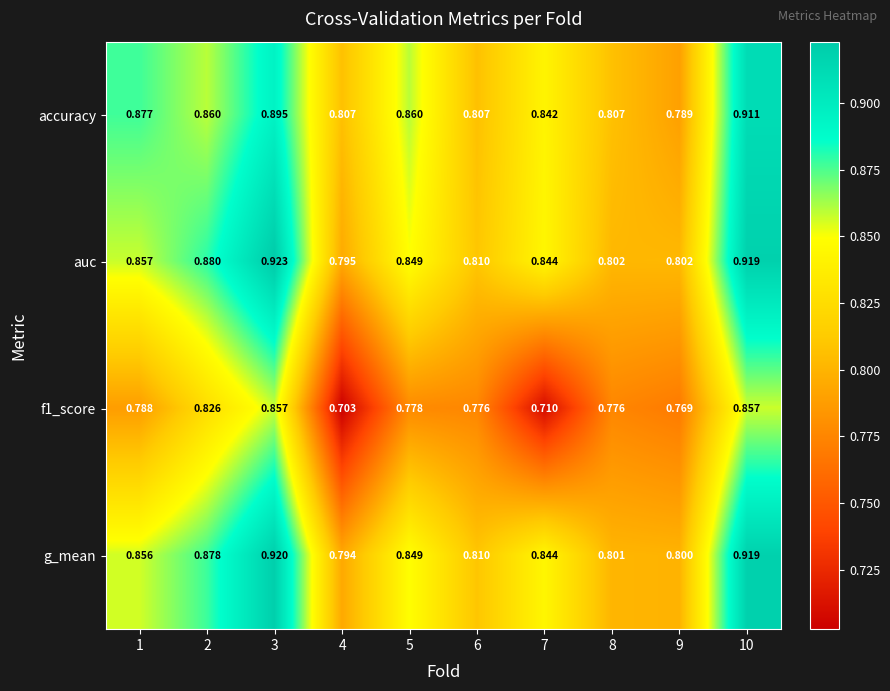

Which series has the largest total across all categories?

auc